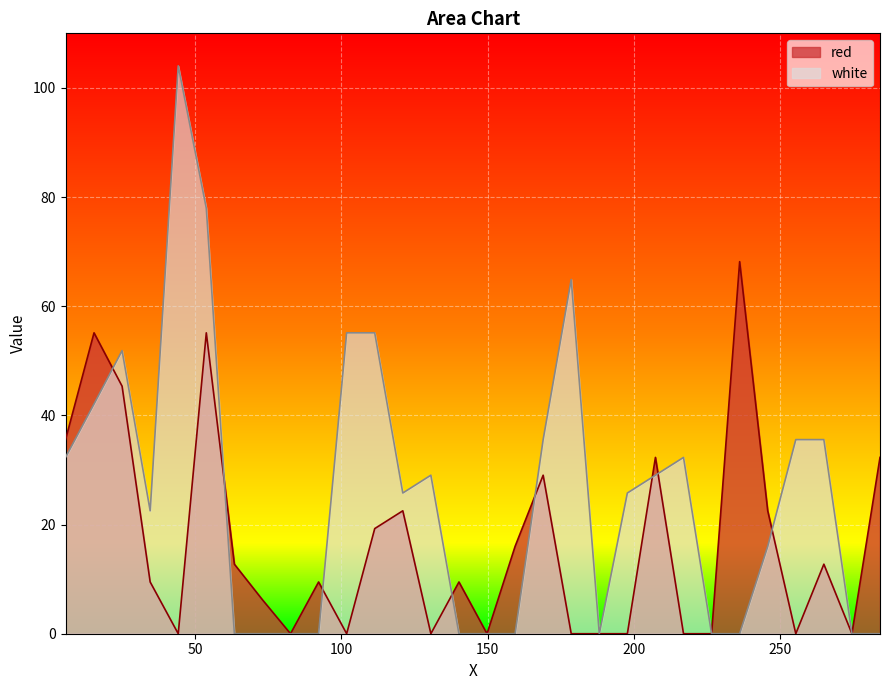

Which series has the widest spread of values?

white